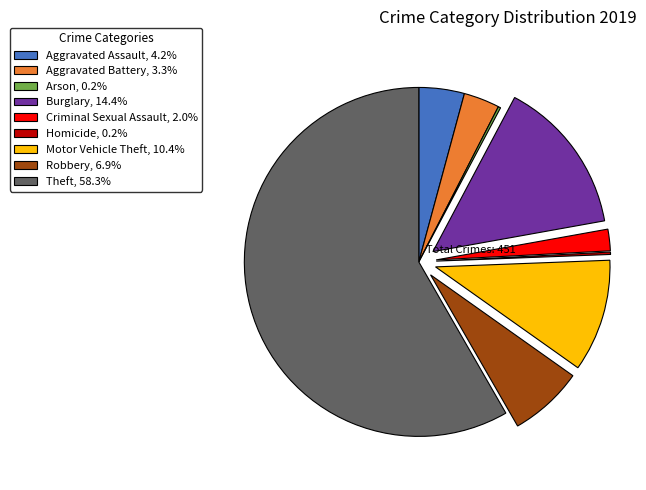

Combined, do Motor Vehicle Theft, 10.4% and Theft, 58.3% account for over 50%?

Yes